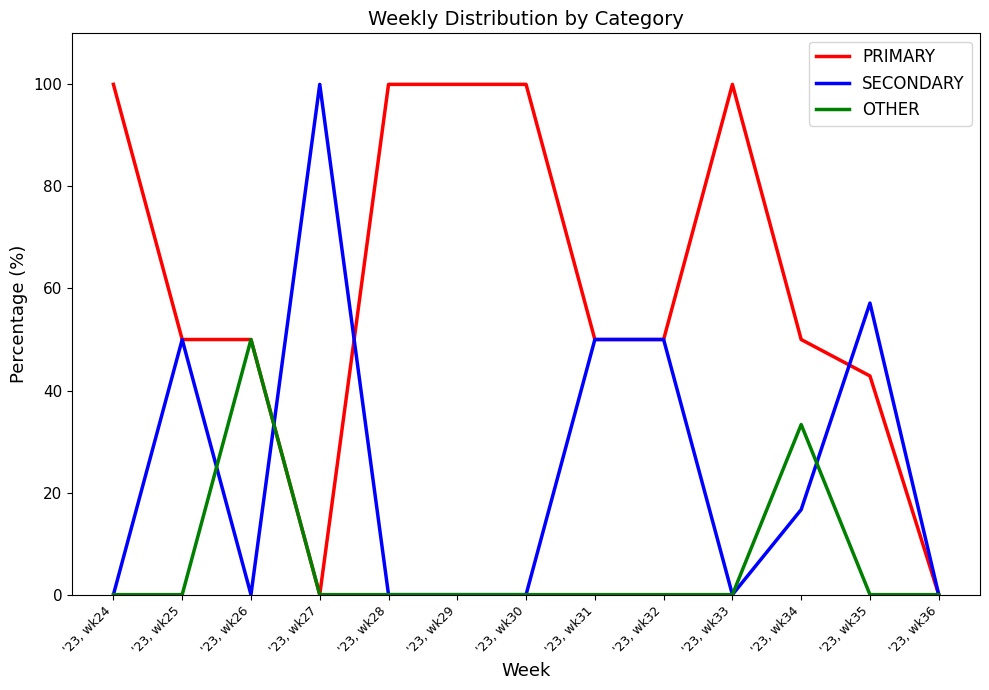

Read the SECONDARY value at '23, wk31.

50.0